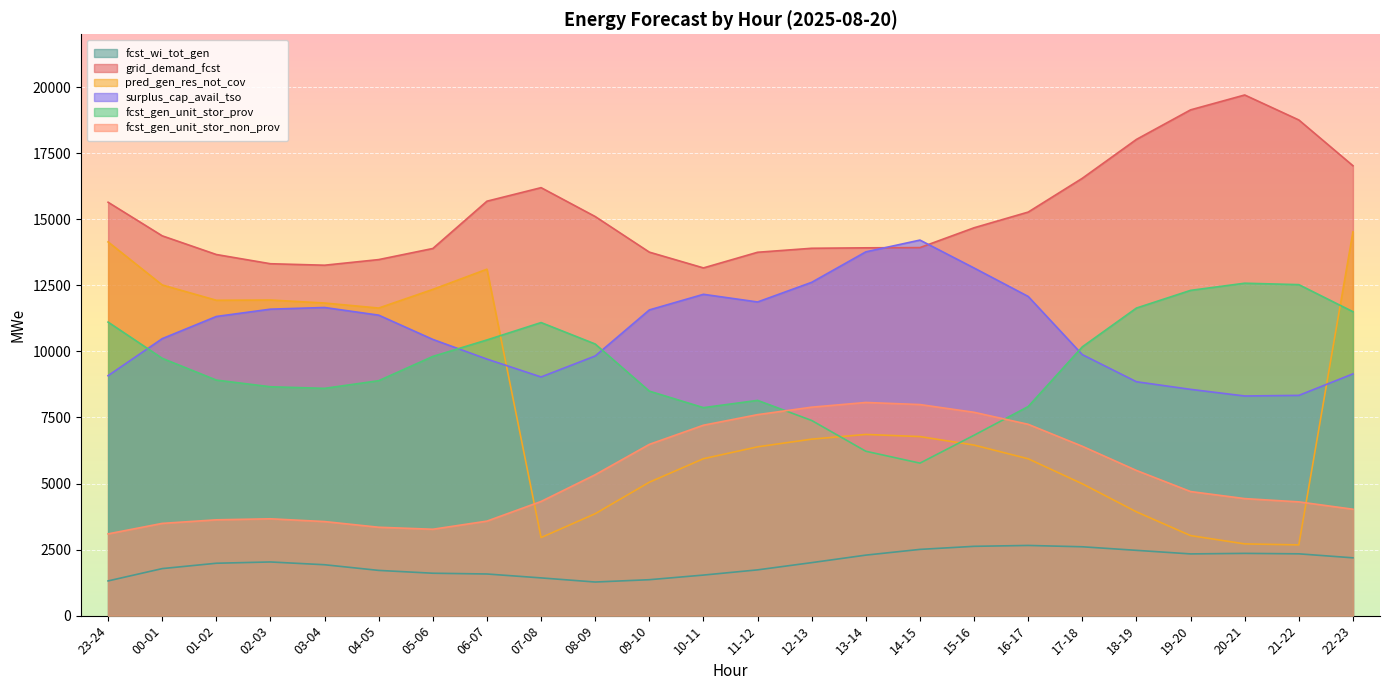

What is the total value across all series at 02-03?

51216